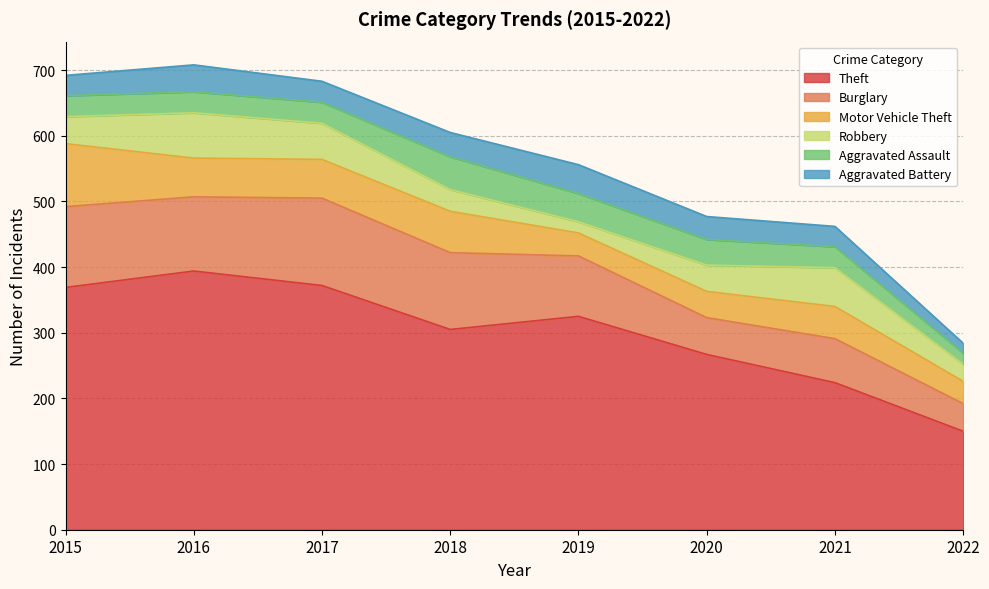

Where is Robbery nearest to the value 43?

2015